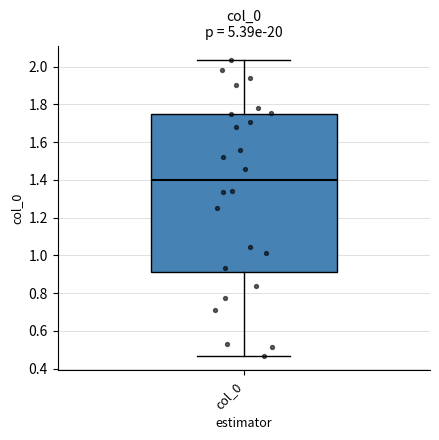

Where is the lower edge of the box for col_0 on the y-axis? The values are not printed on the chart, so give them approximately, as read against the axis.

0.92